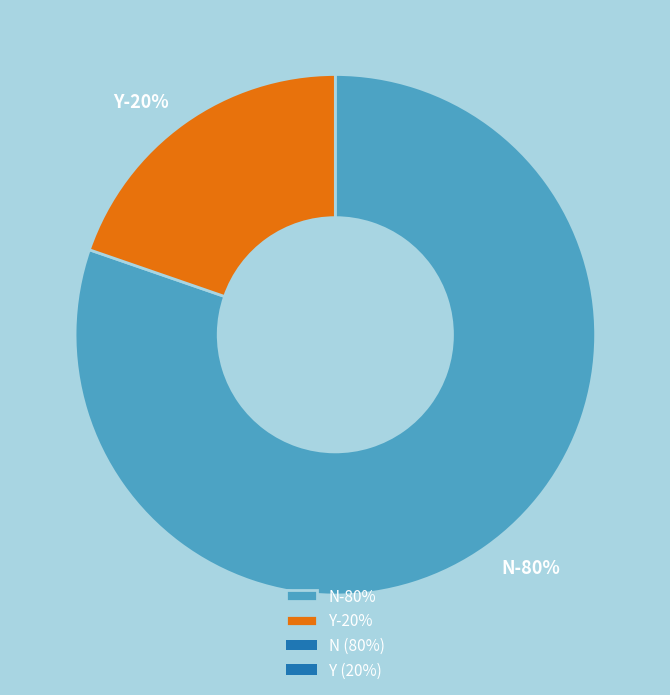

What percentage is the Y slice, to the nearest percent?

20%